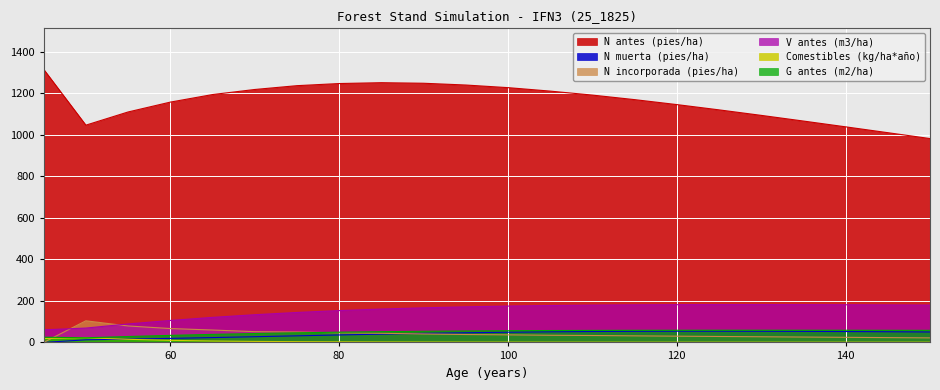

Reading left to right, list all the values displayed in this chart.

N antes (pies/ha): 45=1315.7	50=1046.6	55=1110.1	60=1157.6	65=1194.0	70=1218.4	75=1236.8	80=1247.1	85=1251.2	90=1248.5	95=1240.0	100=1227.3	105=1210.7	110=1191.5	115=1169.6	120=1145.8	125=1120.3	130=1093.8	135=1066.4	140=1038.5	145=1010.4	150=982.0
N muerta (pies/ha): 45=0.0	50=12.5	55=15.7	60=19.3	65=23.3	70=27.5	75=31.7	80=35.9	85=39.9	90=43.5	95=46.6	100=49.1	105=51.1	110=52.5	115=53.5	120=54.0	125=54.0	130=53.8	135=53.2	140=52.4	145=51.4	150=50.2
N incorporada (pies/ha): 45=0.0	50=104.1	55=79.2	60=66.8	65=59.7	70=51.9	75=50.1	80=46.2	85=44.0	90=40.8	95=38.1	100=36.5	105=34.4	110=33.3	115=31.6	120=30.1	125=28.6	130=27.2	135=25.8	140=24.5	145=23.2	150=21.9
V antes (m3/ha): 45=60.6	50=69.1	55=89.0	60=105.8	65=120.6	70=133.4	75=144.3	80=153.3	85=160.7	90=166.7	95=171.4	100=175.1	105=177.8	110=179.7	115=181.0	120=181.8	125=182.2	130=182.2	135=181.9	140=181.4	145=180.7	150=179.8
Comestibles (kg/ha*año): 45=18.9	50=22.6	55=15.0	60=9.9	65=6.8	70=4.8	75=3.6	80=2.9	85=2.3	90=2.0	95=1.8	100=1.6	105=1.5	110=1.4	115=1.4	120=1.3	125=1.3	130=1.3	135=1.3	140=1.3	145=1.4	150=1.4
G antes (m2/ha): 45=25.1	50=22.3	55=28.4	60=33.9	65=38.7	70=42.8	75=46.4	80=49.3	85=51.7	90=53.7	95=55.2	100=56.4	105=57.3	110=57.9	115=58.3	120=58.6	125=58.7	130=58.7	135=58.7	140=58.5	145=58.3	150=58.1